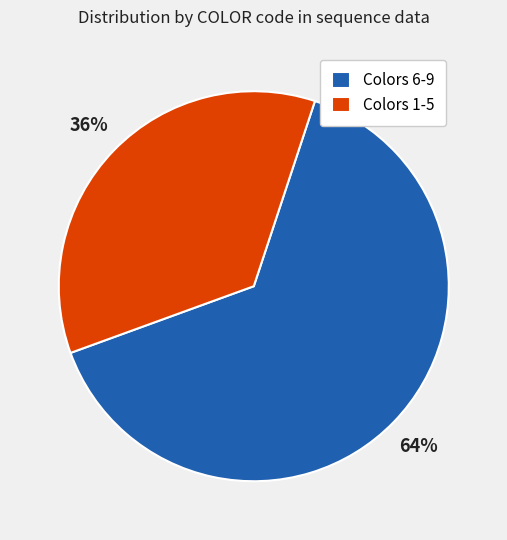

Is the sum of Colors 1-5 and Colors 6-9 greater than half?

Yes